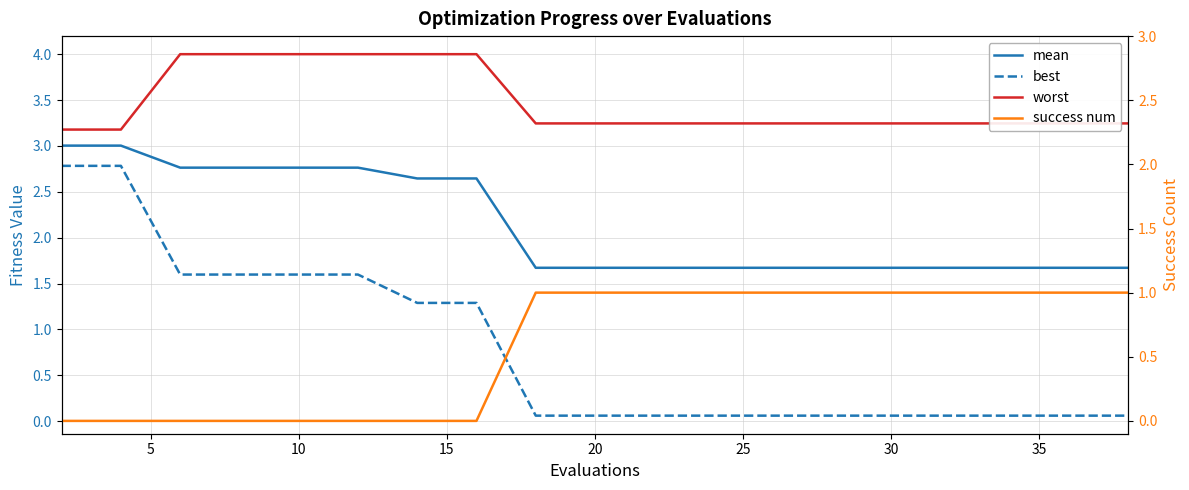

Reading right to left, what are all the values shown in this chart?

mean: 1.7	1.7	1.7	1.7	1.7	1.7	1.7	1.7	1.7	1.7	1.7	1.7	2.6	2.6	2.8	2.8	2.8	2.8	3.0	3.0
best: 0.1	0.1	0.1	0.1	0.1	0.1	0.1	0.1	0.1	0.1	0.1	0.1	1.3	1.3	1.6	1.6	1.6	1.6	2.8	2.8
worst: 3.2	3.2	3.2	3.2	3.2	3.2	3.2	3.2	3.2	3.2	3.2	3.2	4.0	4.0	4.0	4.0	4.0	4.0	3.2	3.2
success num: 1.0	1.0	1.0	1.0	1.0	1.0	1.0	1.0	1.0	1.0	1.0	1.0	0.0	0.0	0.0	0.0	0.0	0.0	0.0	0.0